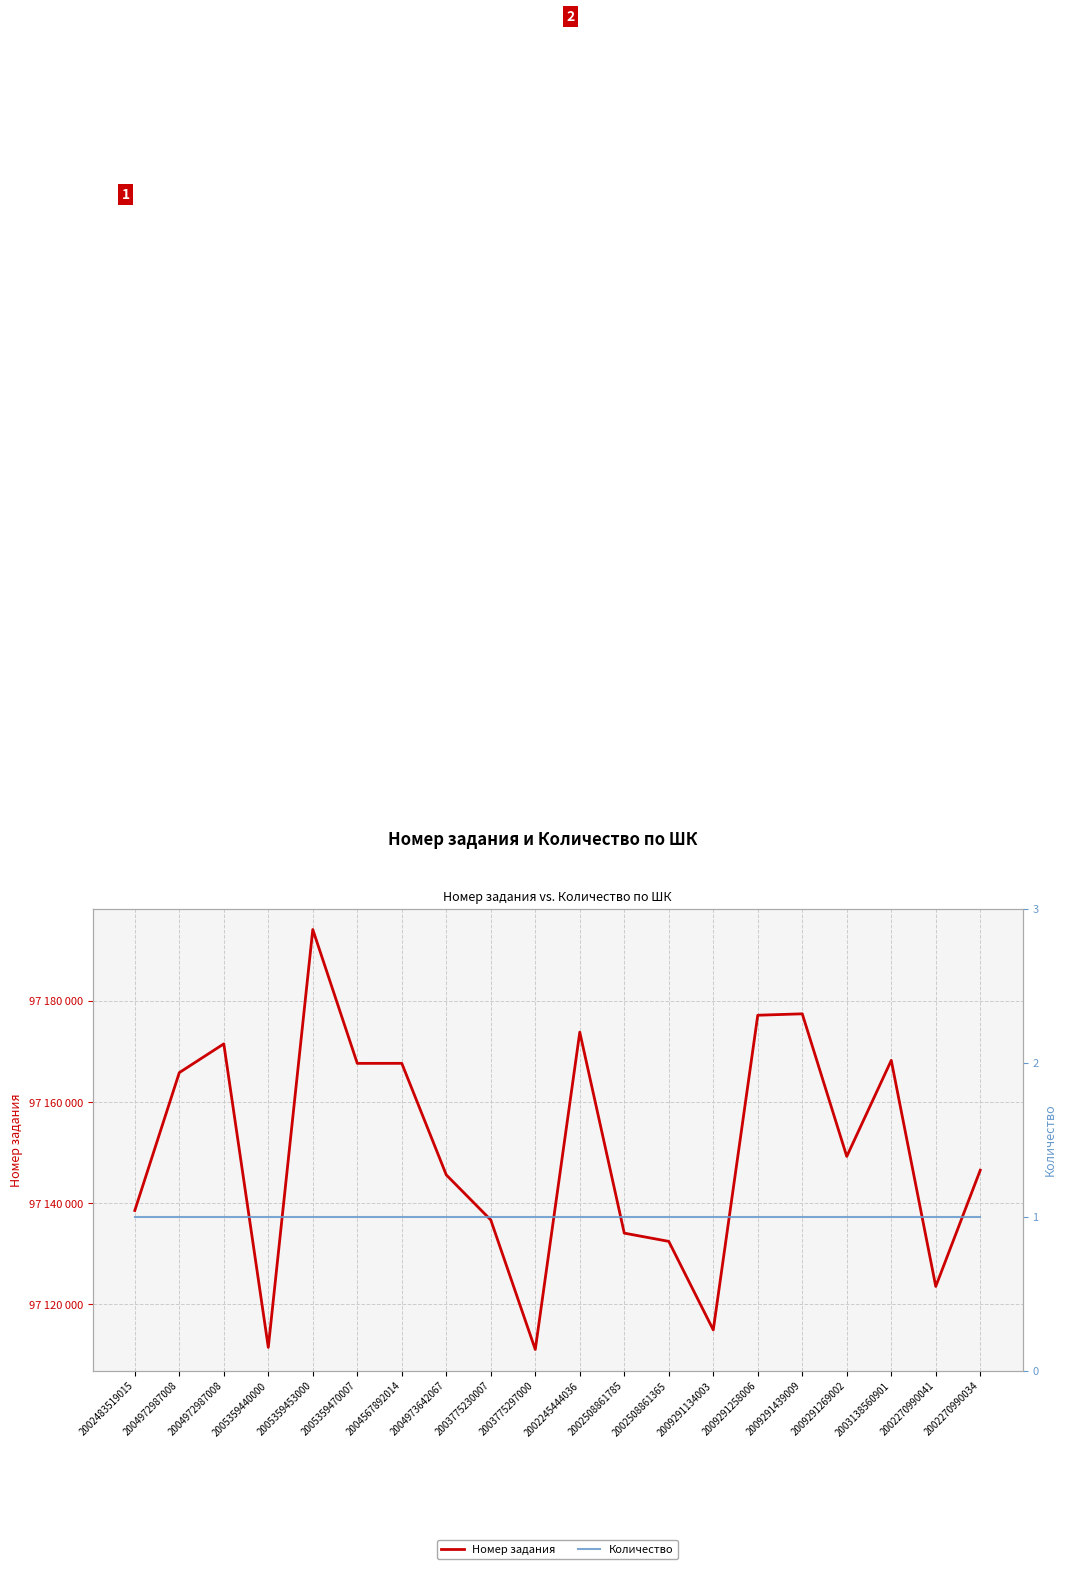

What is the maximum value shown in the chart?

97194123